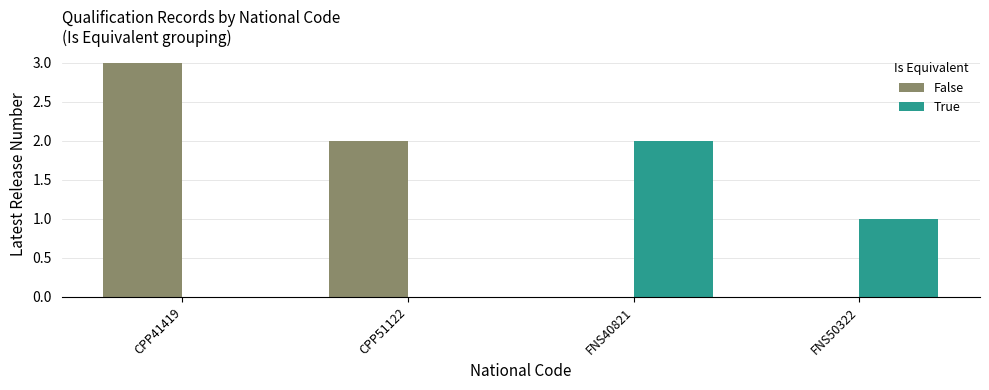

Is it true that True equals -1 at CPP41419?

False